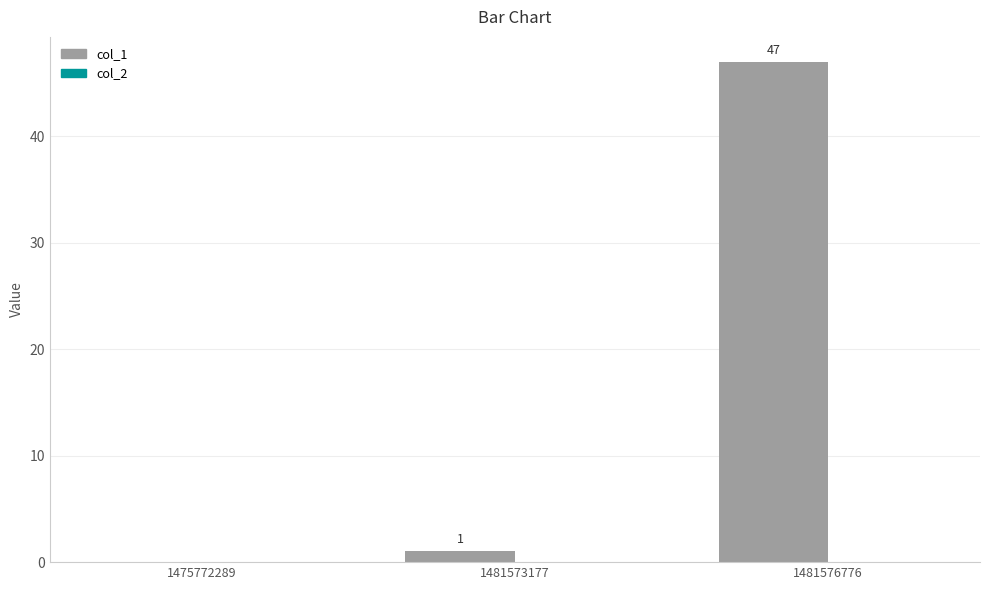

Between 1481576776 and 1475772289, which is larger?

1481576776